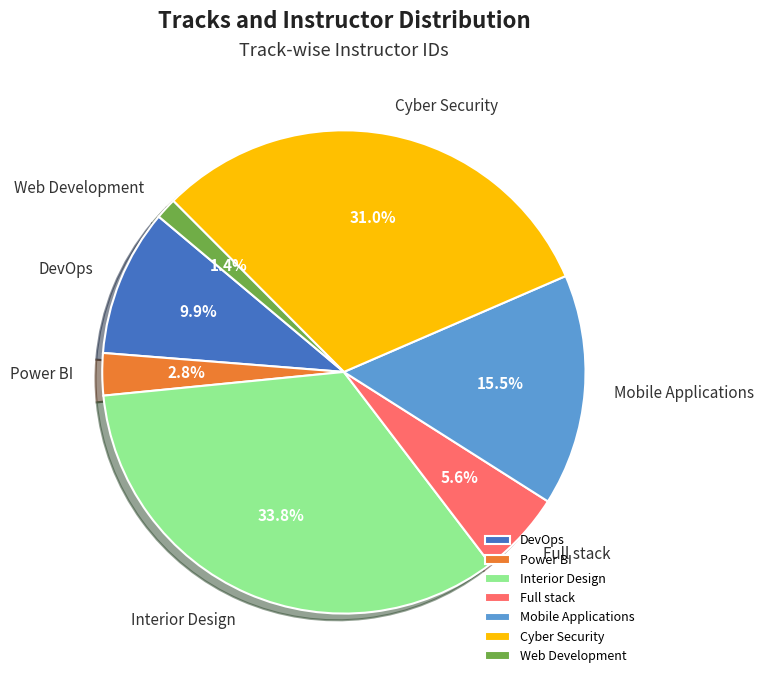

How many slices are in this pie chart?

7